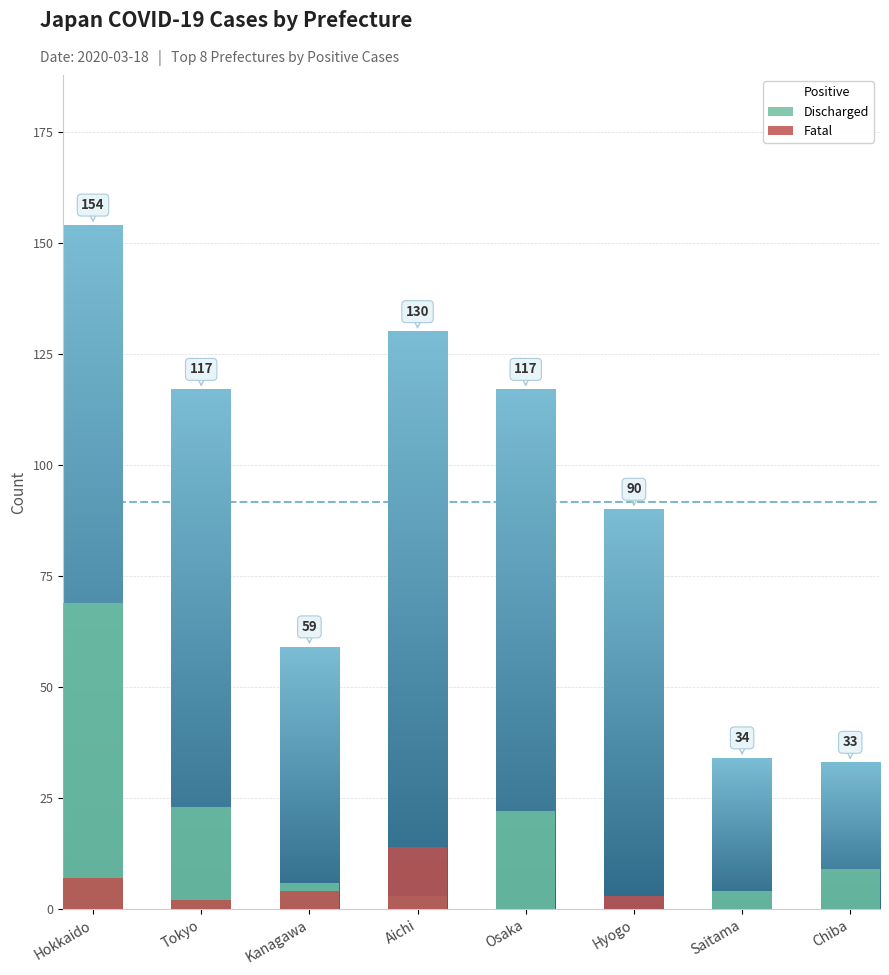

Rank the series by their average value, from lowest to highest.

Fatal, Discharged, Positive